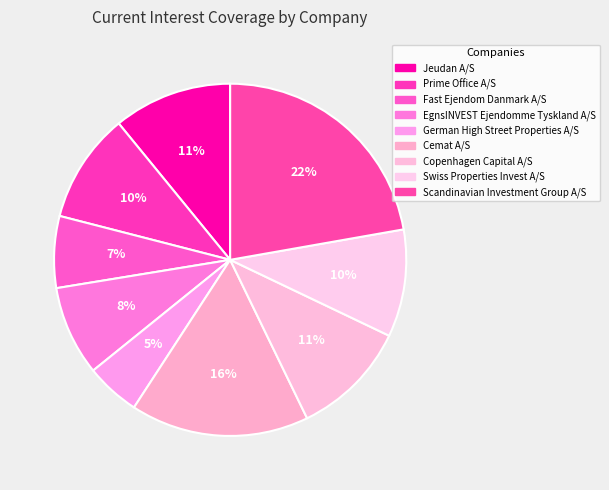

Rank the categories by value from highest to lowest.

Scandinavian Investment Group A/S, Cemat A/S, Jeudan A/S, Copenhagen Capital A/S, Prime Office A/S, Swiss Properties Invest A/S, EgnsINVEST Ejendomme Tyskland A/S, Fast Ejendom Danmark A/S, German High Street Properties A/S